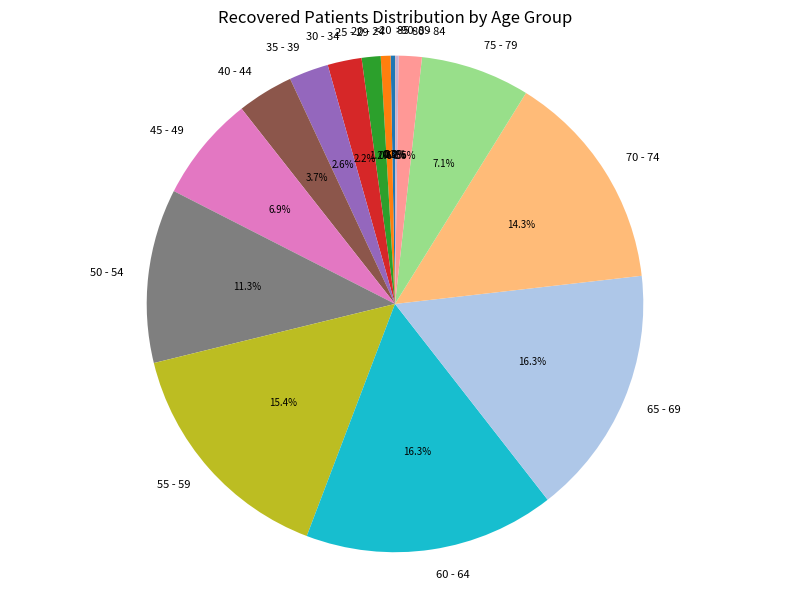

Between 45 - 49 and 30 - 34, which is larger?

45 - 49